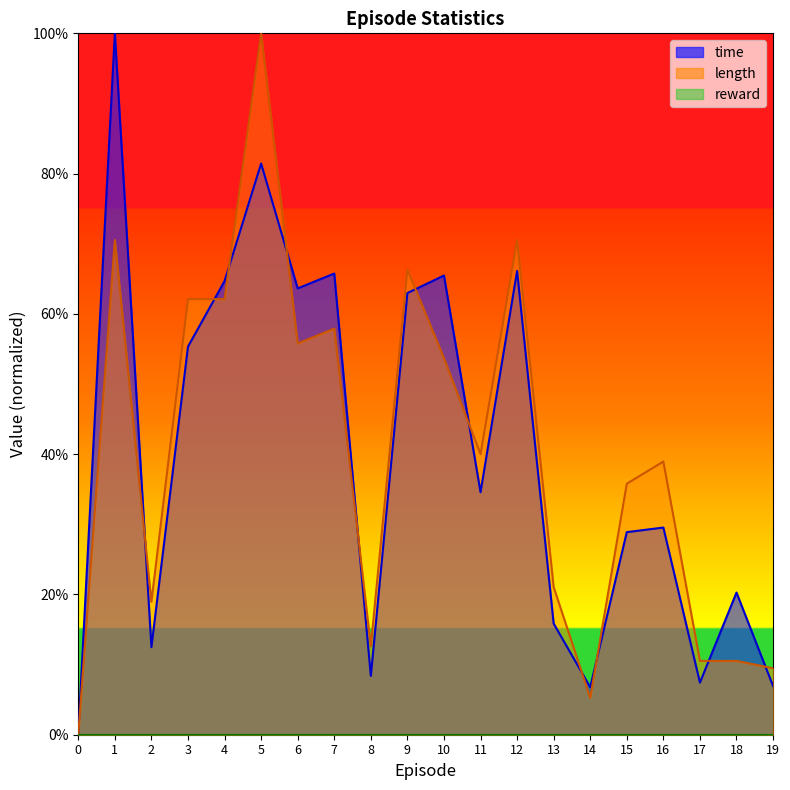

What is the value of the length point at the 15th from the left?

0.1